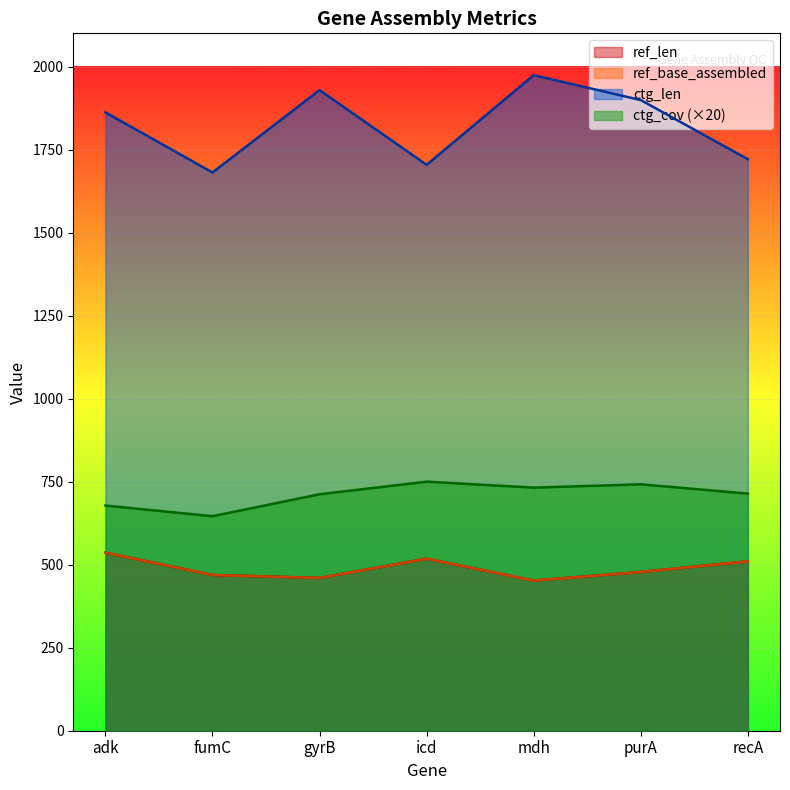

How many values in the ctg_cov series are below 714?

3